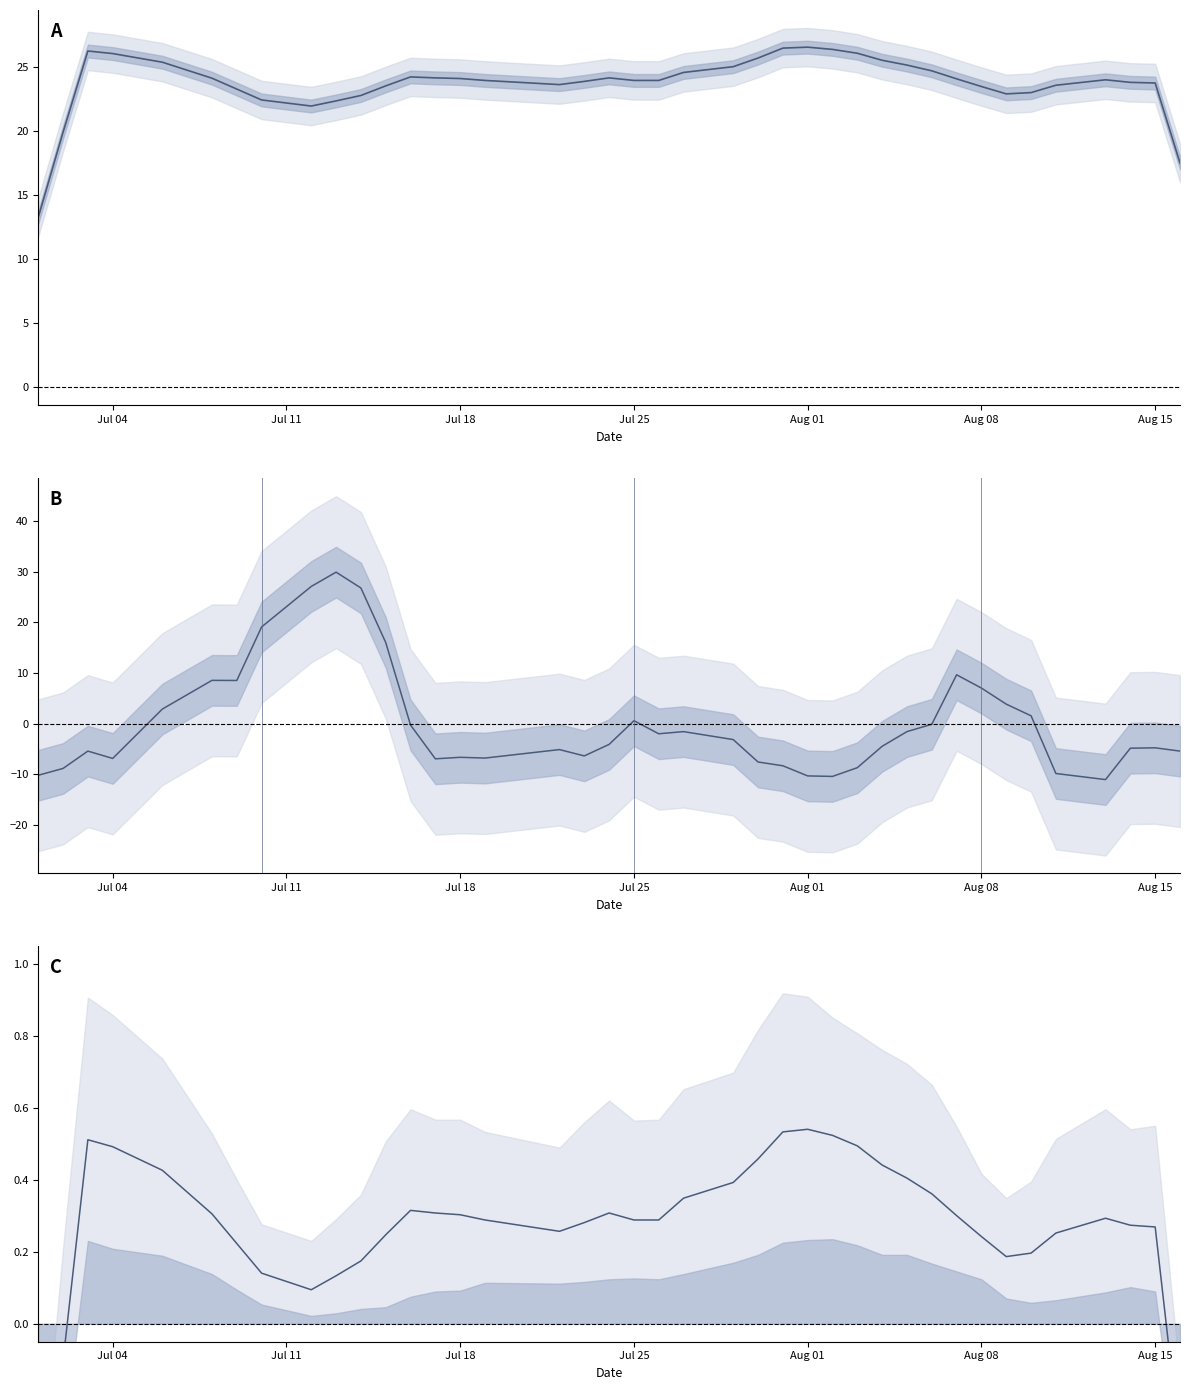

What is the label of the 20th point from the left?

Jul 25